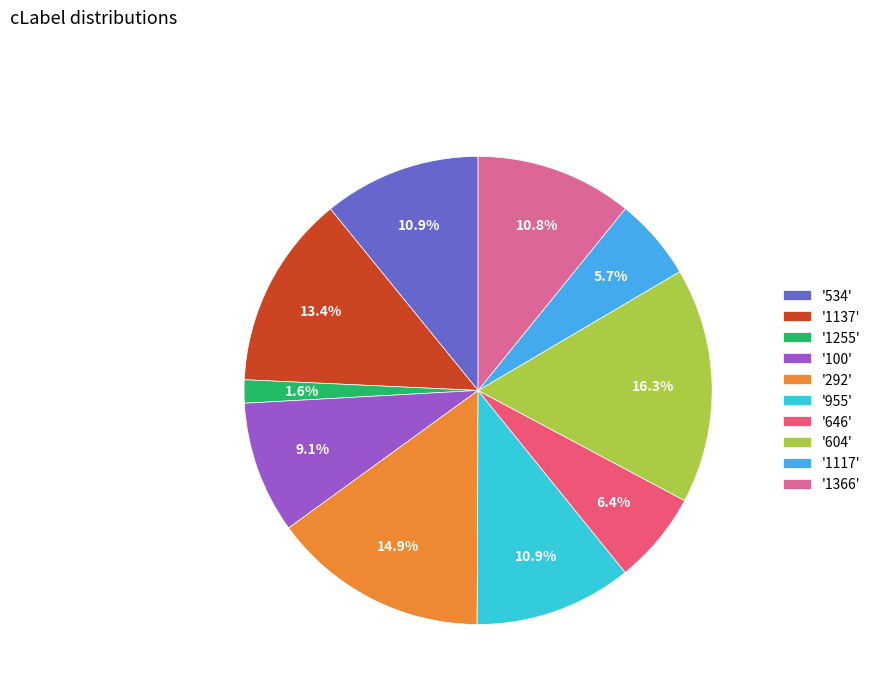

How much of the chart is everything except '292'?

85.1%